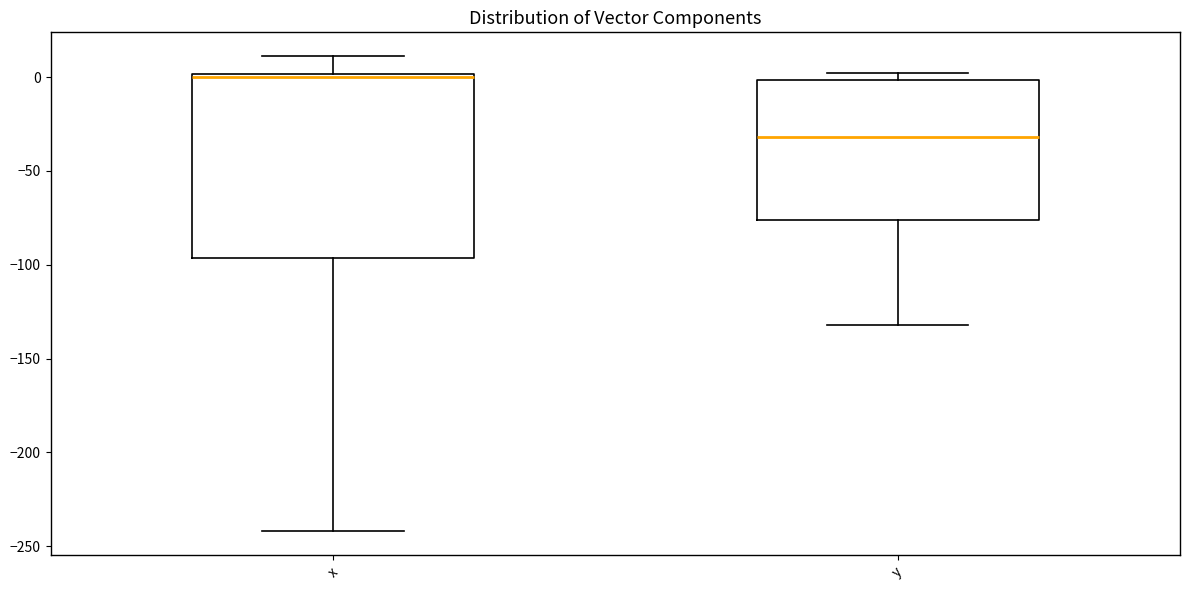

Comparing the boxes themselves (not the whiskers), which one is the tallest?

x